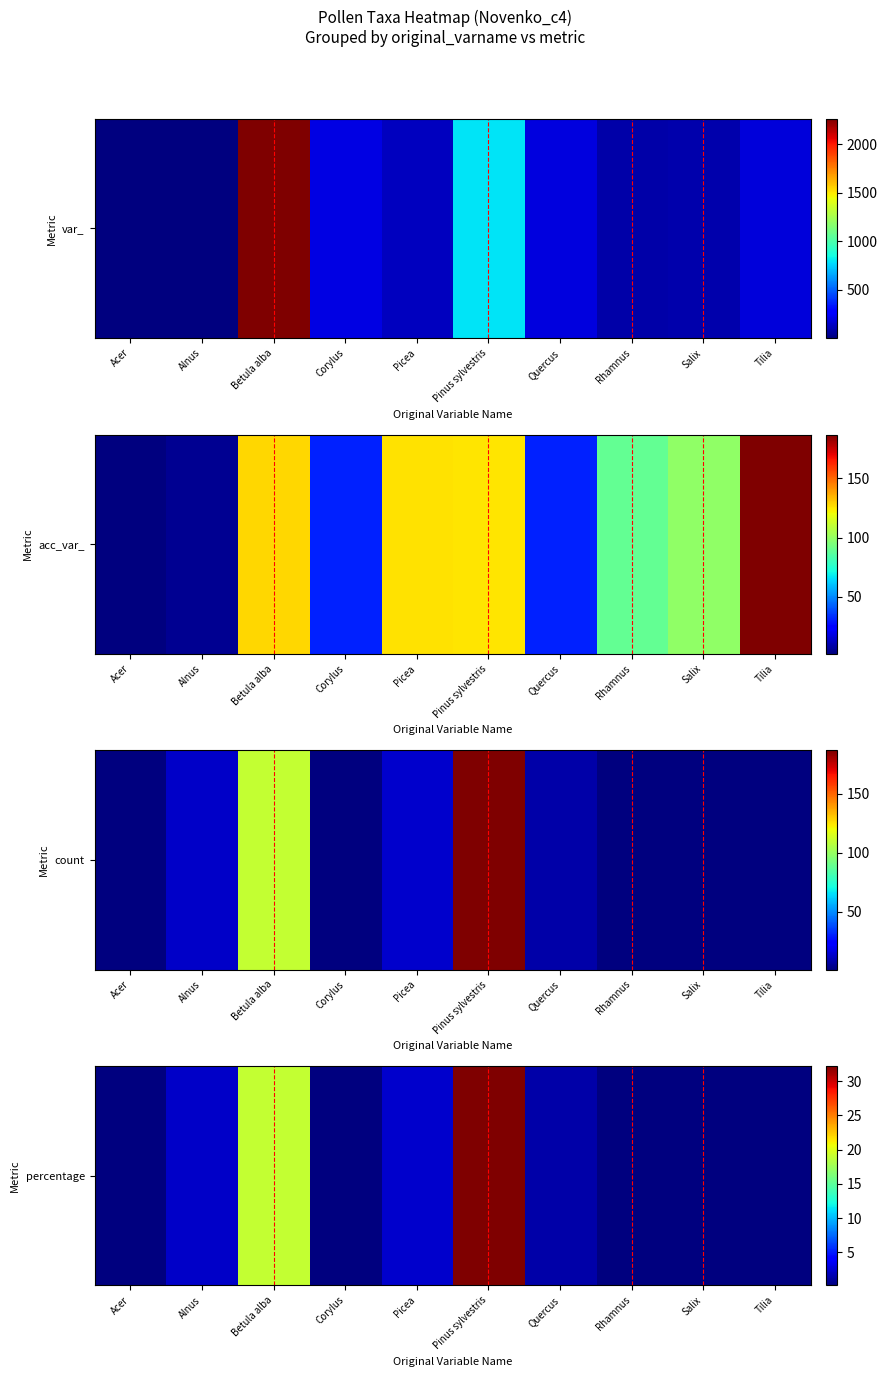

List the labels in order of value, largest first.

Pinus sylvestris, Betula alba, Picea, Alnus, Quercus, Acer, Corylus, Rhamnus, Salix, Tilia